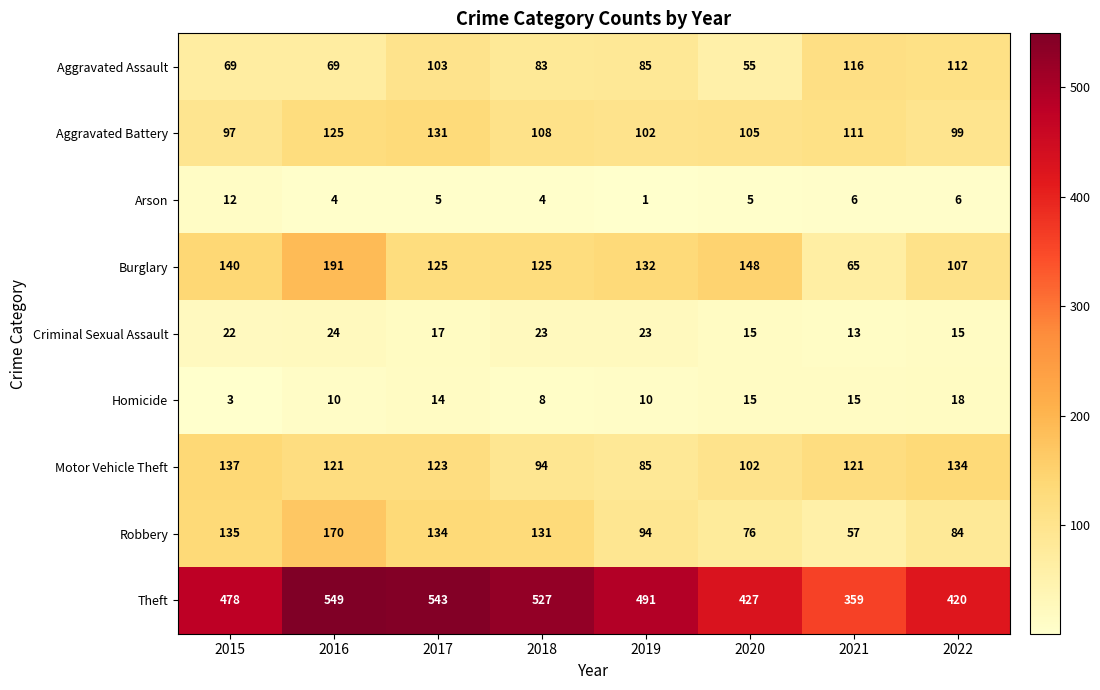

What is the difference between the highest and lowest values at 2018?

523